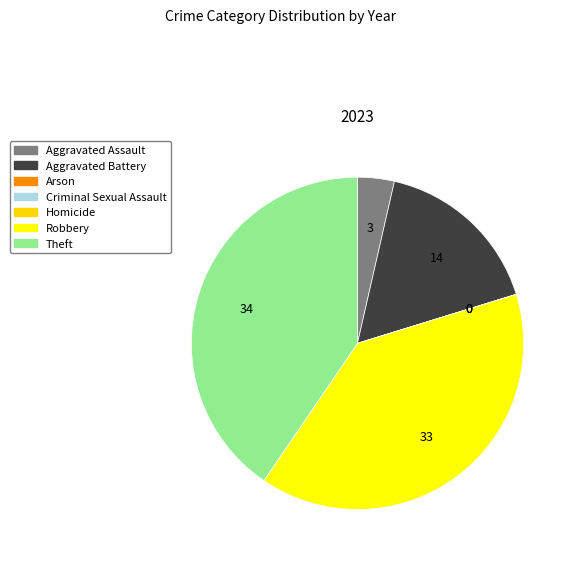

True or false: Arson accounts for 7% of the total.

False